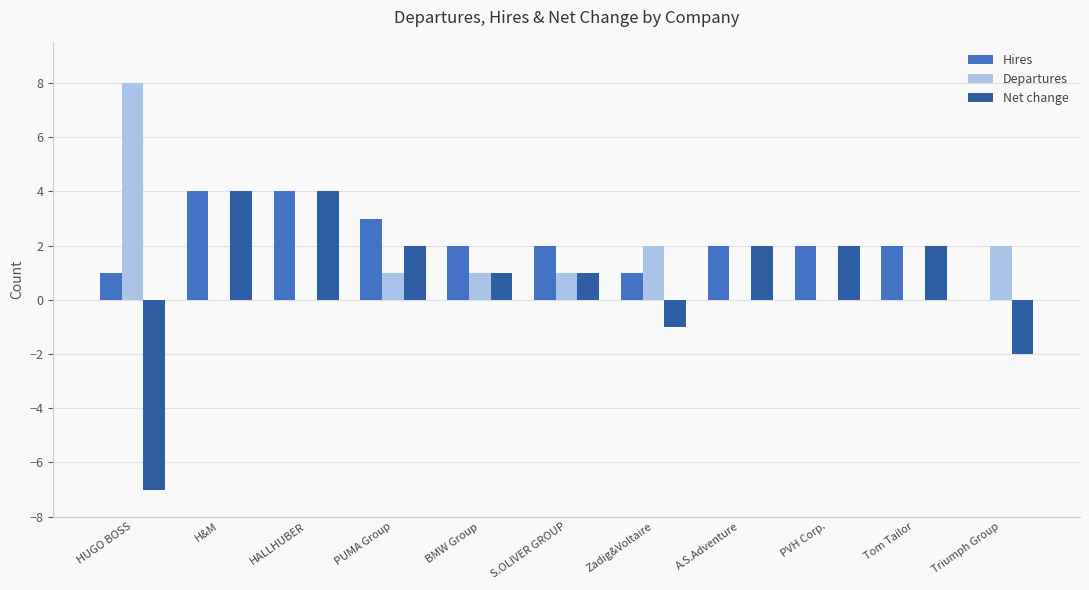

What is the highest value of the Hires series?

4